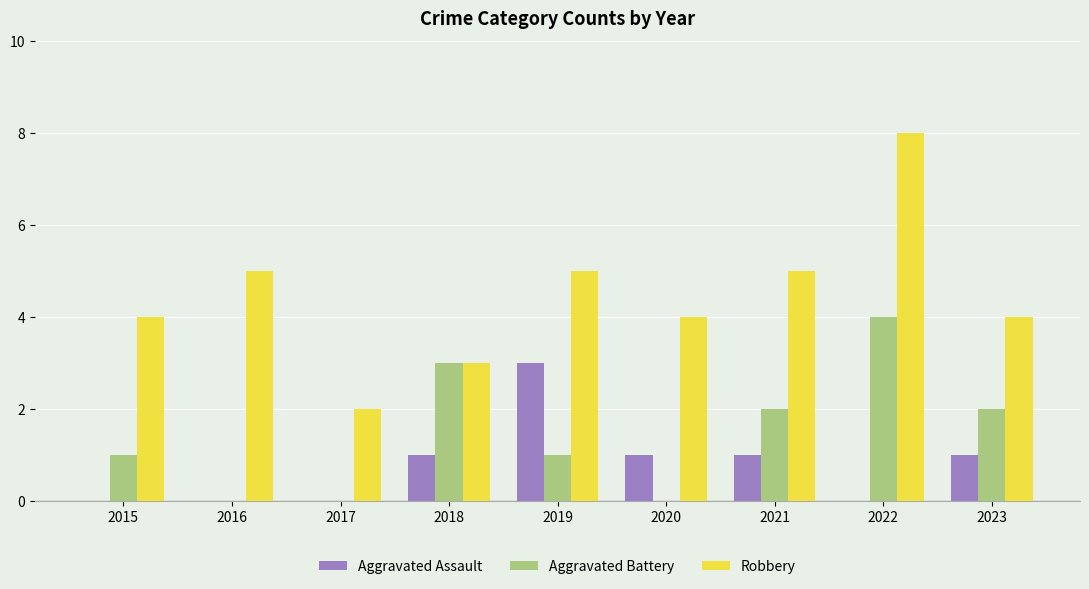

Reading left to right, extract all data points from this chart.

Aggravated Assault: 0	0	0	1	3	1	1	0	1
Aggravated Battery: 1	0	0	3	1	0	2	4	2
Robbery: 4	5	2	3	5	4	5	8	4